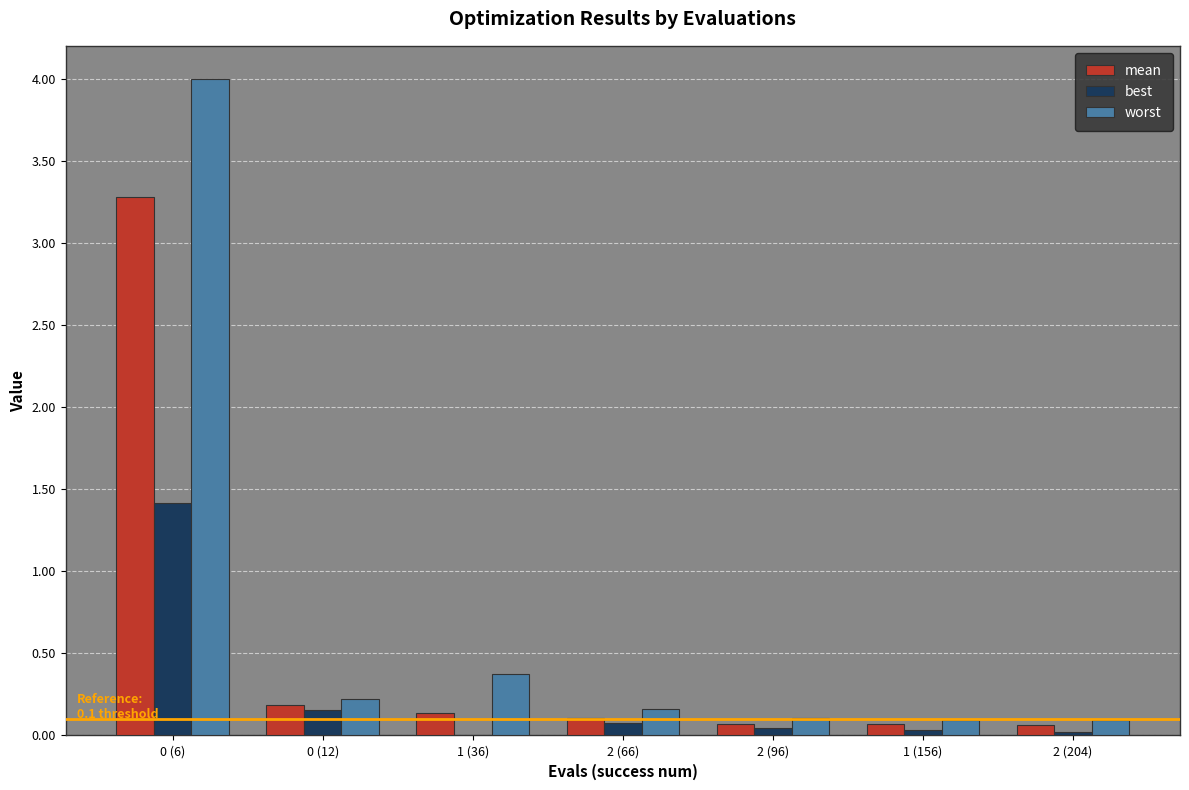

Which series has the largest total across all categories?

worst